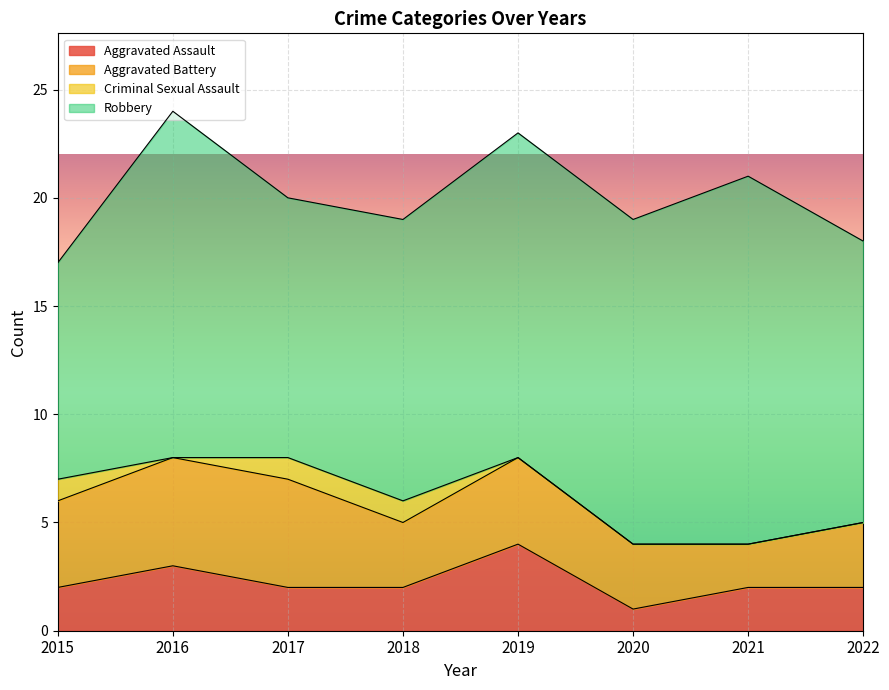

True or false: Aggravated Assault and Aggravated Battery cross at least once.

False